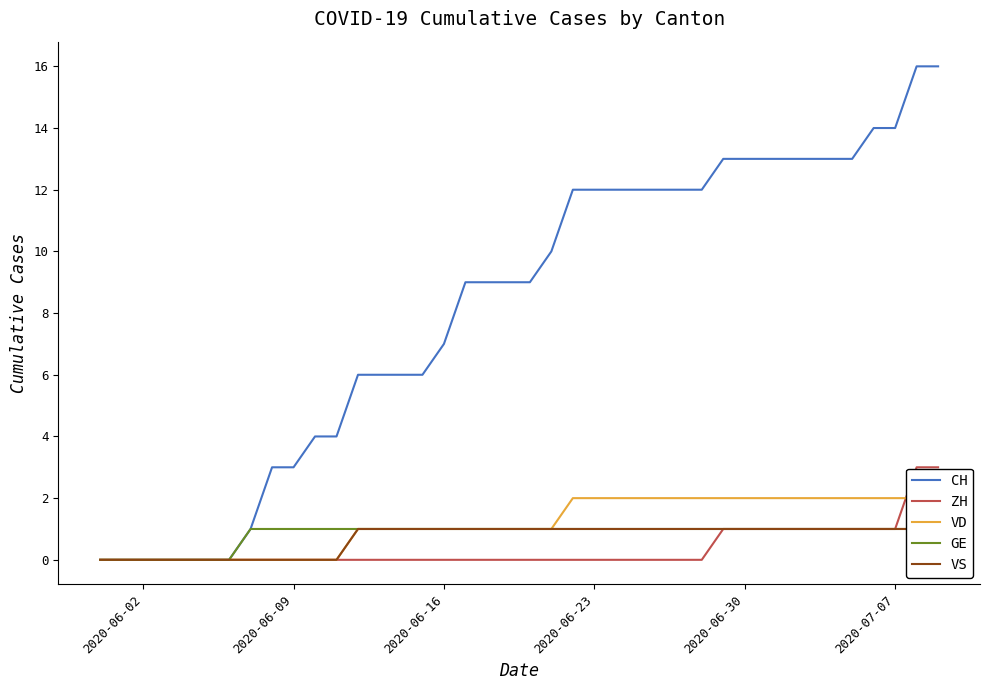

The CH series shows 7 at 2020-06-16. True or false?

True